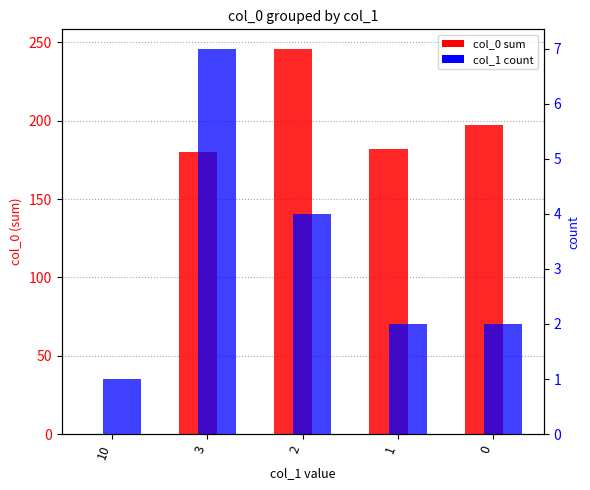

Reading left to right, list all the values displayed in this chart.

col_0 sum: 0	180	246	182	197
col_1 count: 1	7	4	2	2